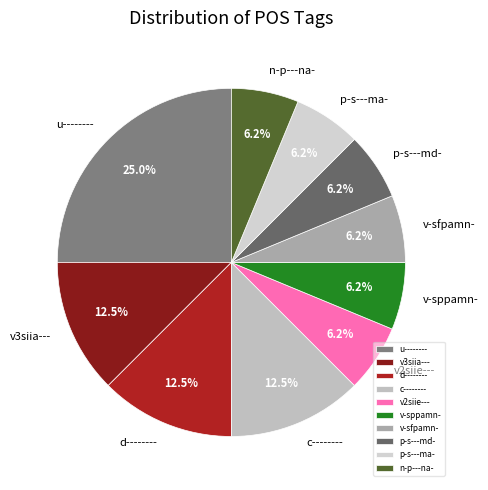

How much of the chart is everything except v3siia---?

87.5%